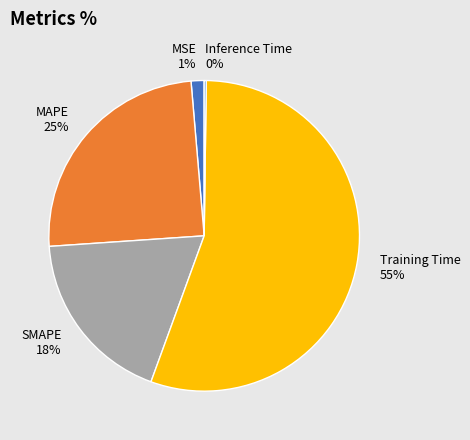

The MAPE slice represents 14% of the pie. True or false?

False